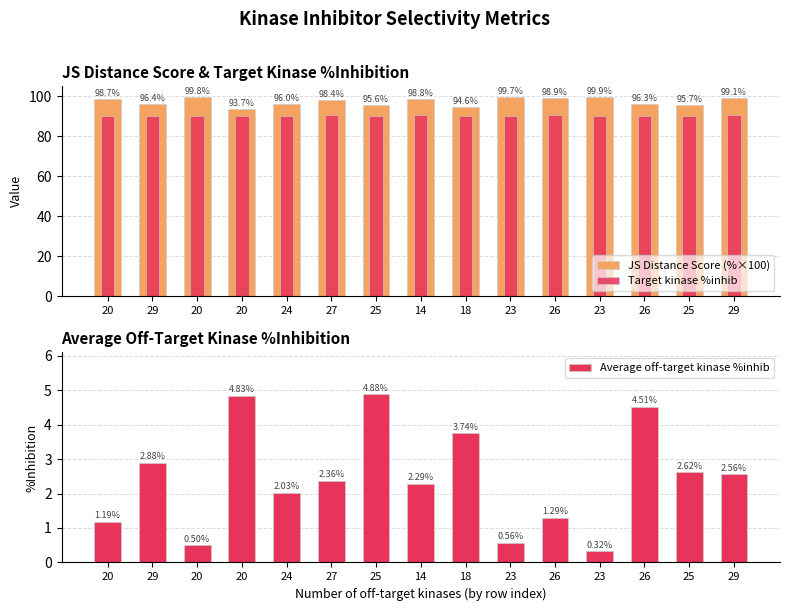

At which category does the chart reach its minimum across all series?

23